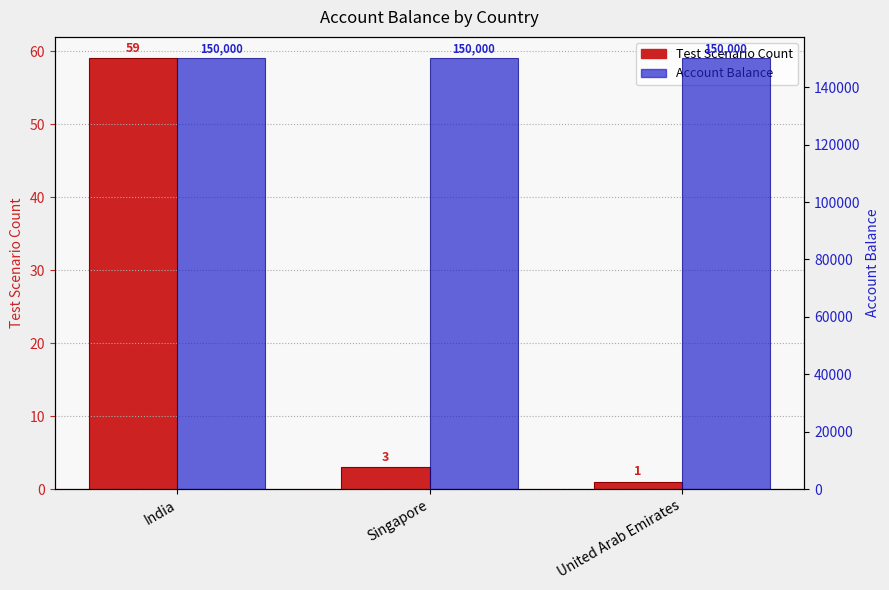

The Account Balance series shows 43943 at United Arab Emirates. True or false?

False